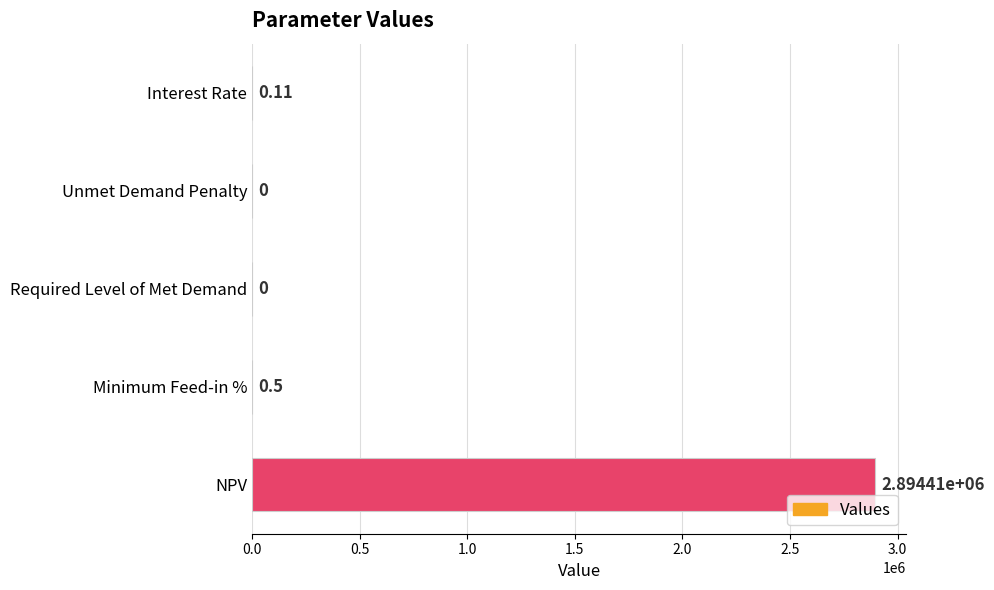

Between Required Level of Met Demand and Interest Rate, which is larger?

Interest Rate